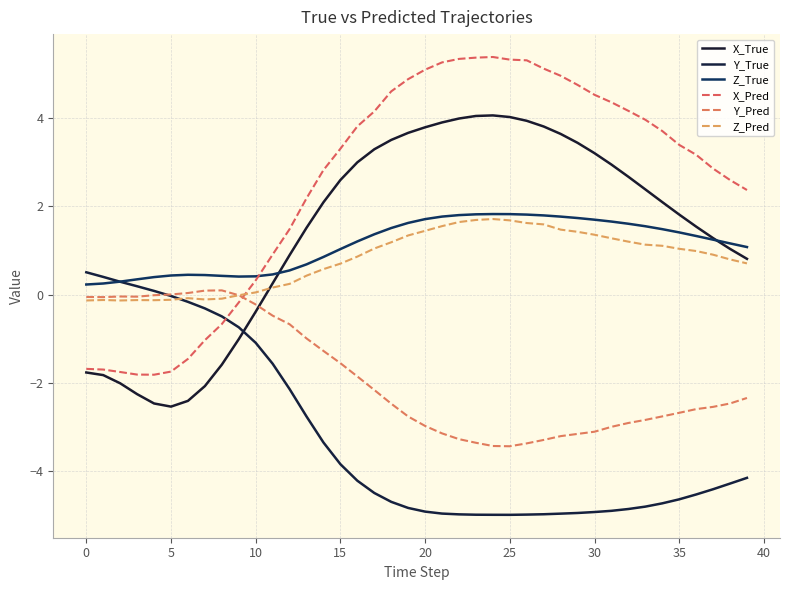

In X_Pred, how many points are higher than both neighbors (excluding endpoints)?

1